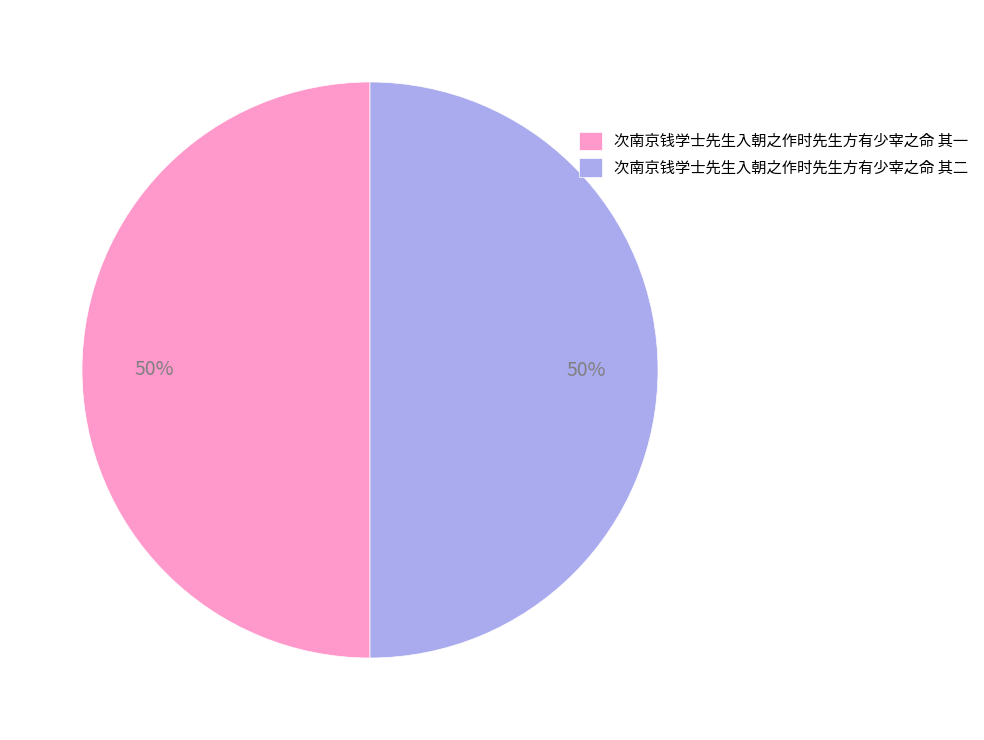

What is the ratio of the value at 次南京钱学士先生入朝之作时先生方有少宰之命 其二 to the value at 次南京钱学士先生入朝之作时先生方有少宰之命 其一?

1.0